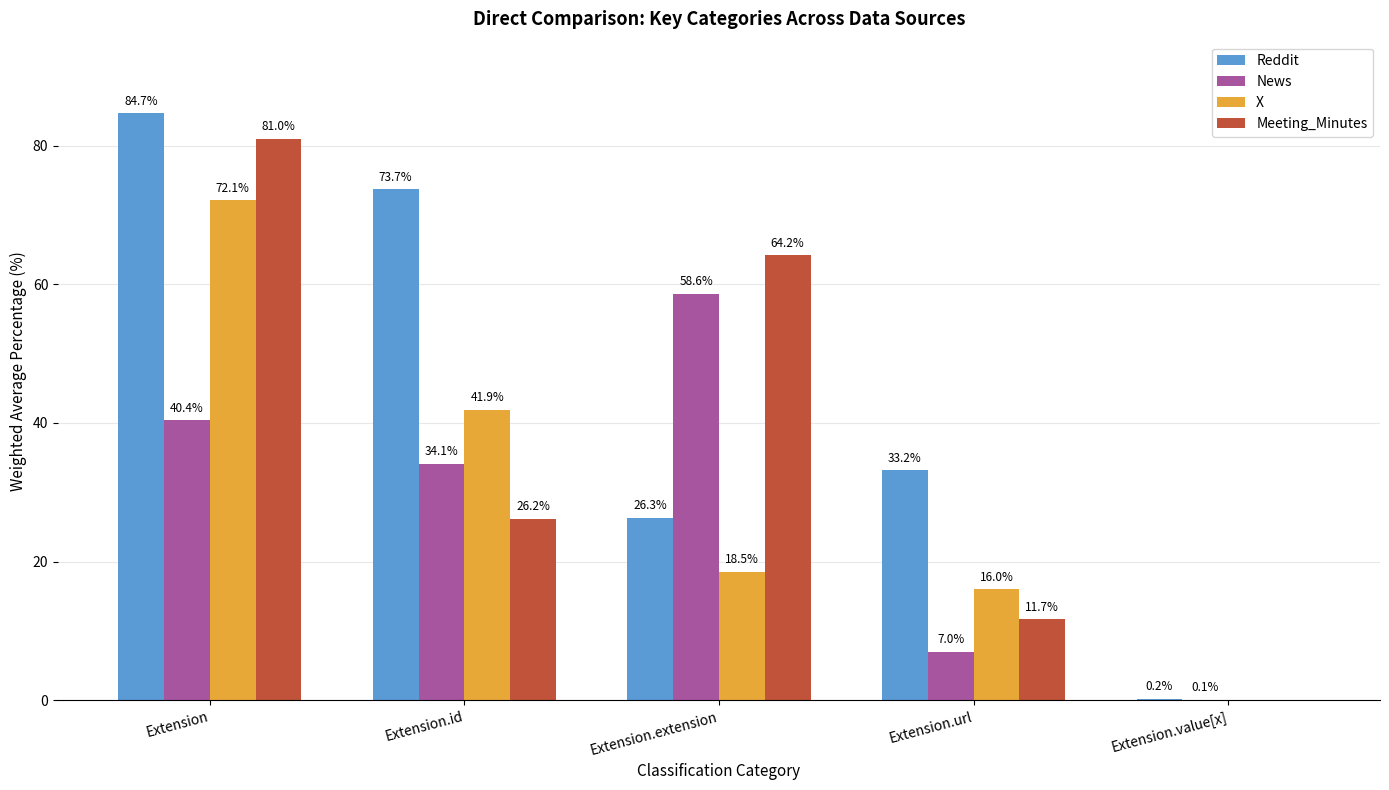

Reading left to right, what are all the values shown in this chart?

Reddit: 84.7	73.7	26.3	33.2	0.2
News: 40.4	34.1	58.6	7.0	0.1
X: 72.1	41.9	18.5	16.0	0.0
Meeting_Minutes: 81.0	26.2	64.2	11.7	0.0